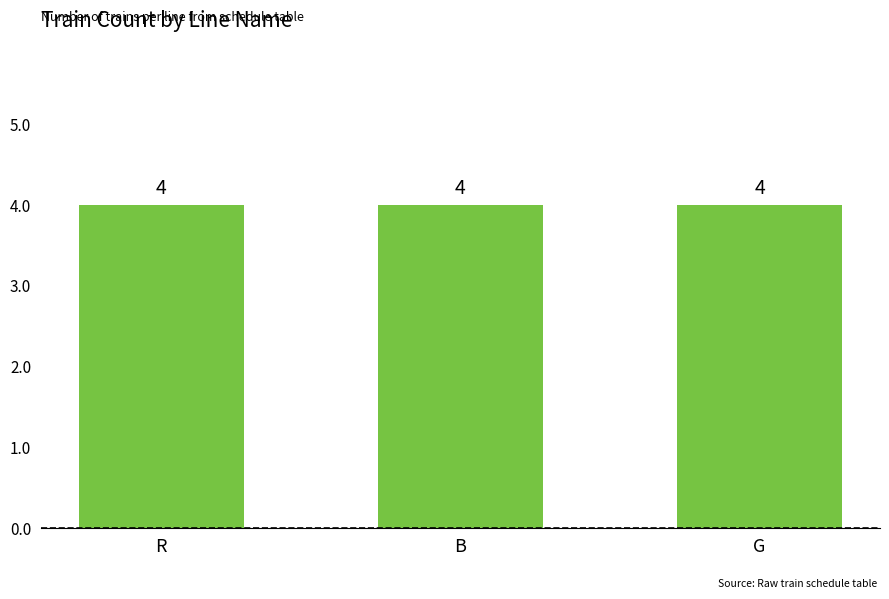

What is the average value?

4